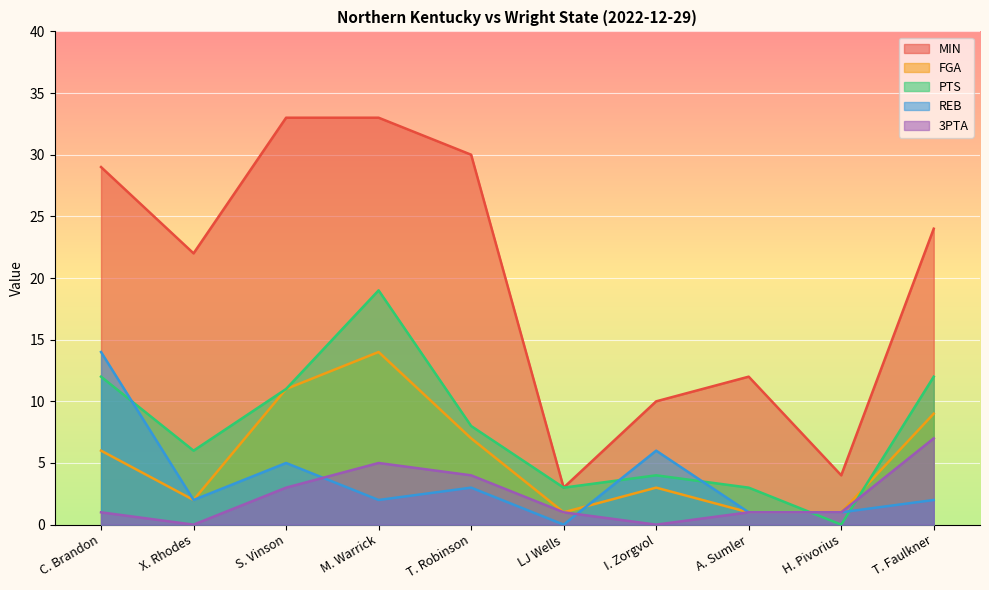

Reading left to right, transcribe all the data shown in this chart.

MIN: C. Brandon=29	X. Rhodes=22	S. Vinson=33	M. Warrick=33	T. Robinson=30	LJ Wells=3	I. Zorgvol=10	A. Sumler=12	H. Pivorius=4	T. Faulkner=24
FGA: C. Brandon=6	X. Rhodes=2	S. Vinson=11	M. Warrick=14	T. Robinson=7	LJ Wells=1	I. Zorgvol=3	A. Sumler=1	H. Pivorius=1	T. Faulkner=9
PTS: C. Brandon=12	X. Rhodes=6	S. Vinson=11	M. Warrick=19	T. Robinson=8	LJ Wells=3	I. Zorgvol=4	A. Sumler=3	H. Pivorius=0	T. Faulkner=12
REB: C. Brandon=14	X. Rhodes=2	S. Vinson=5	M. Warrick=2	T. Robinson=3	LJ Wells=0	I. Zorgvol=6	A. Sumler=1	H. Pivorius=1	T. Faulkner=2
3PTA: C. Brandon=1	X. Rhodes=0	S. Vinson=3	M. Warrick=5	T. Robinson=4	LJ Wells=1	I. Zorgvol=0	A. Sumler=1	H. Pivorius=1	T. Faulkner=7